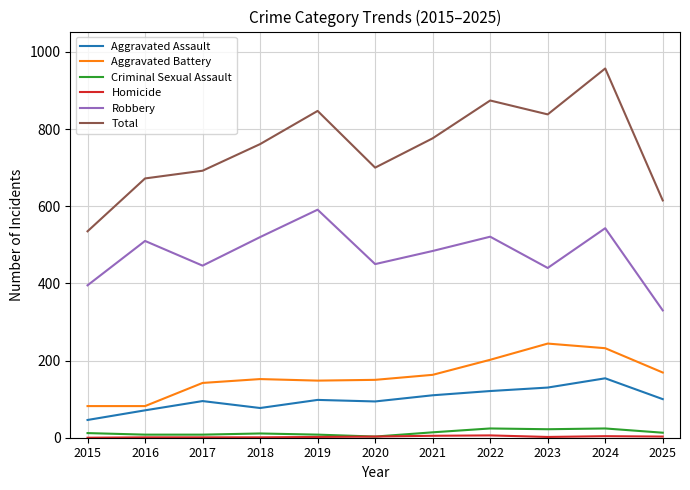

How many lines are shown in the chart?

6